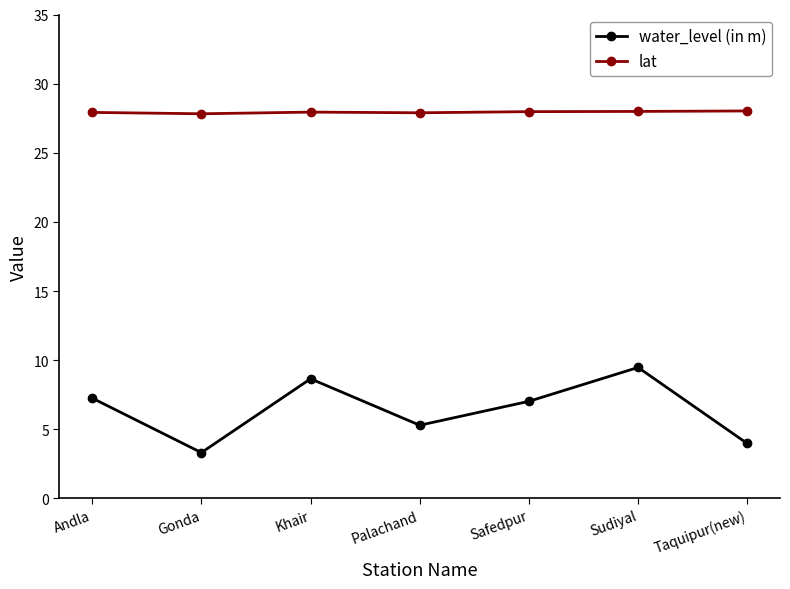

True or false: lat and water_level (in m) intersect in this chart.

False